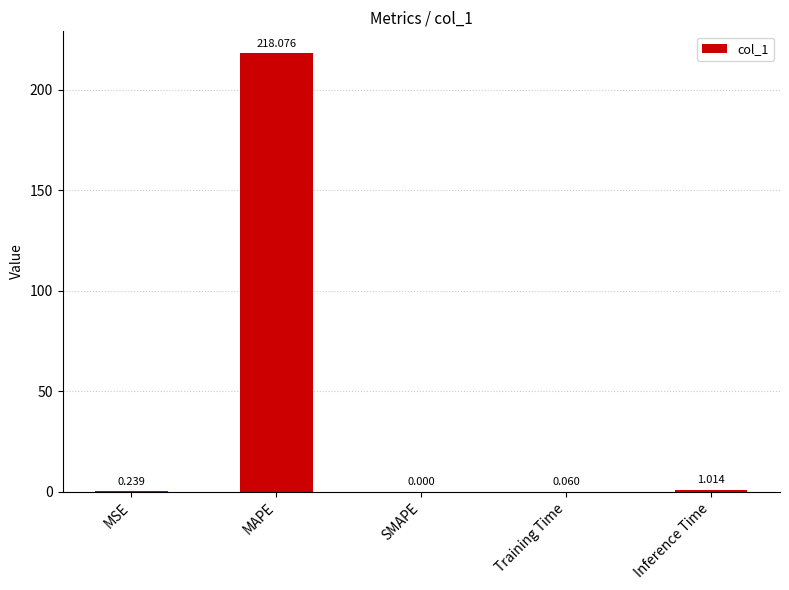

How many series are shown in this chart?

1